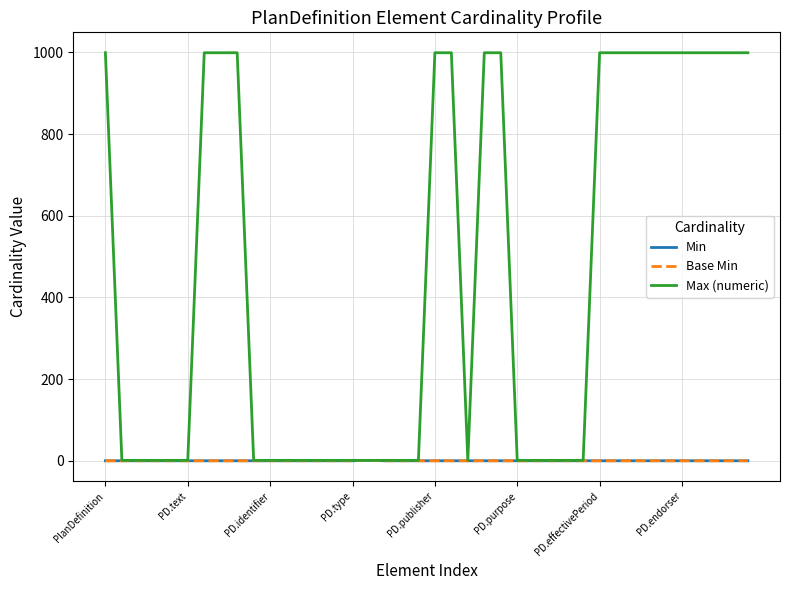

Does the chart have visible grid lines?

Yes